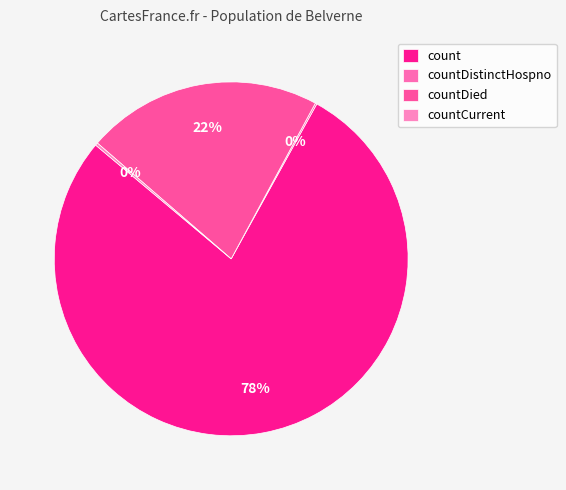

What is the largest slice in the pie chart?

count